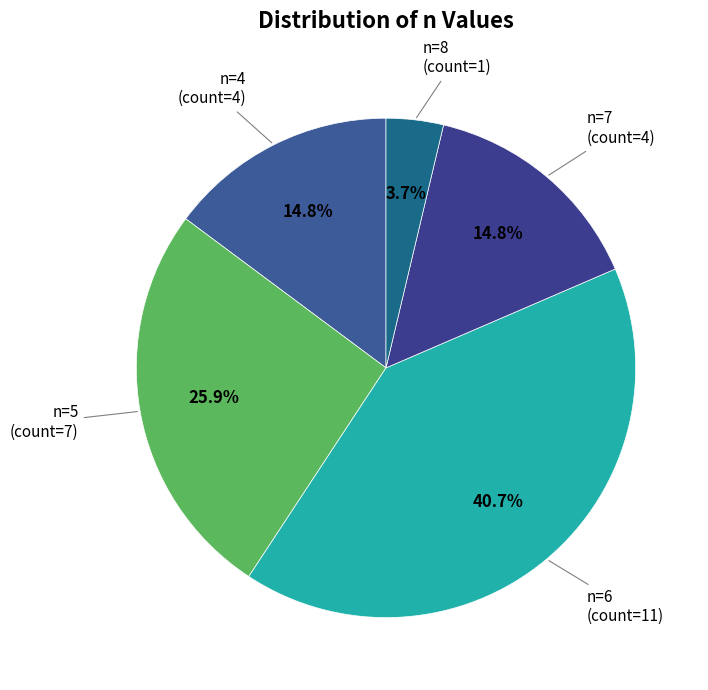

To the nearest percent, what is the difference between the largest and smallest slice percentages?

37%